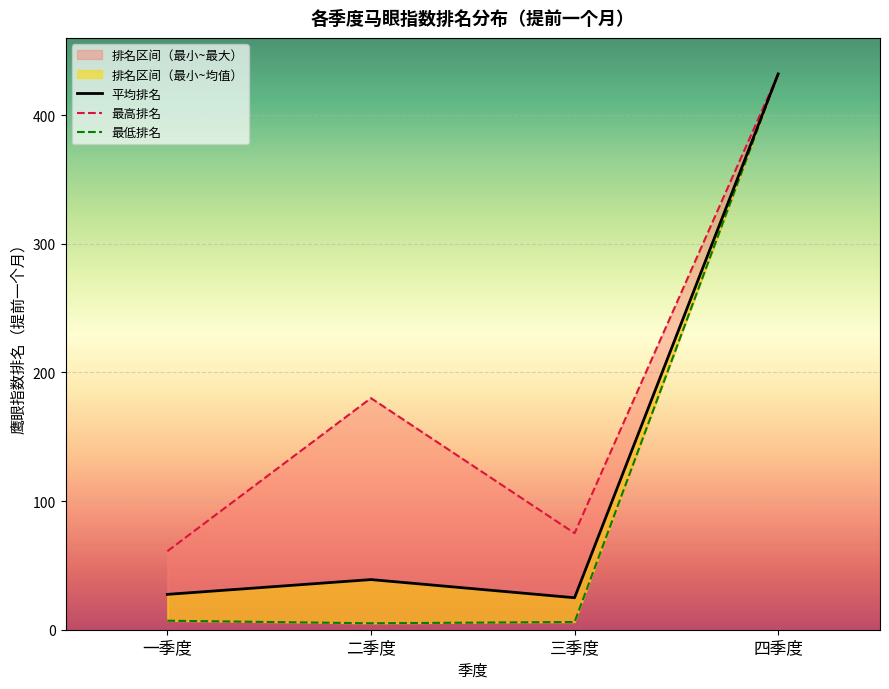

At which category does 平均排名 reach its first local valley?

三季度